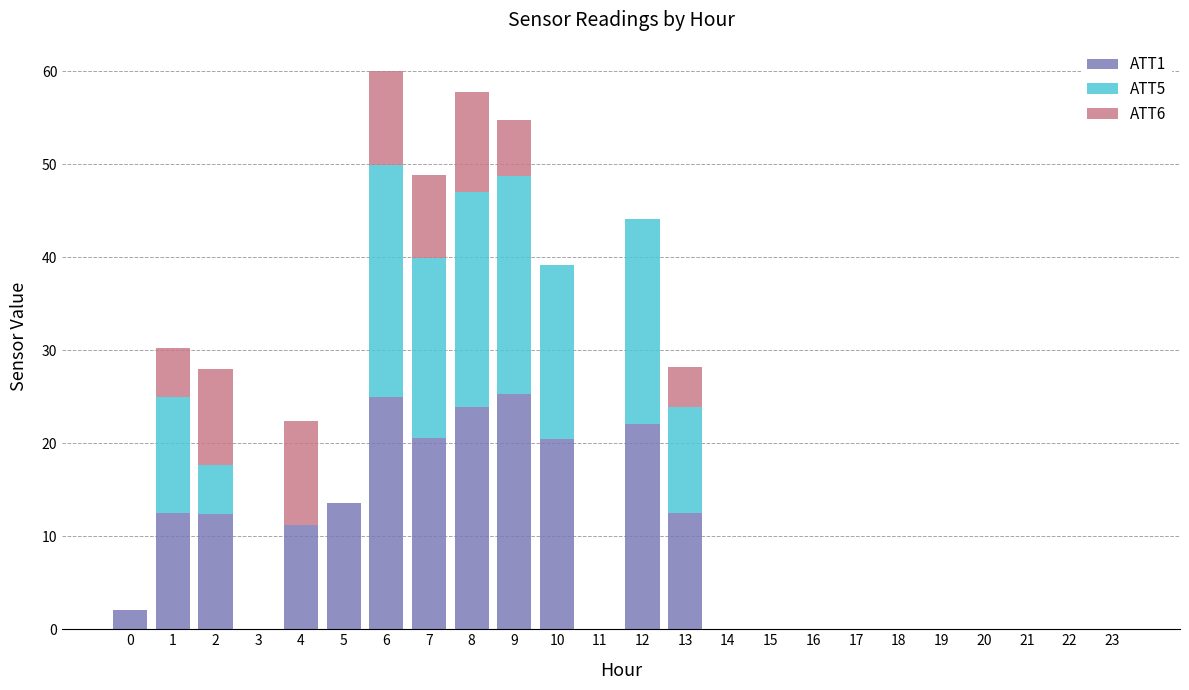

True or false: ATT1 has a value of 12.4 at 2.

True